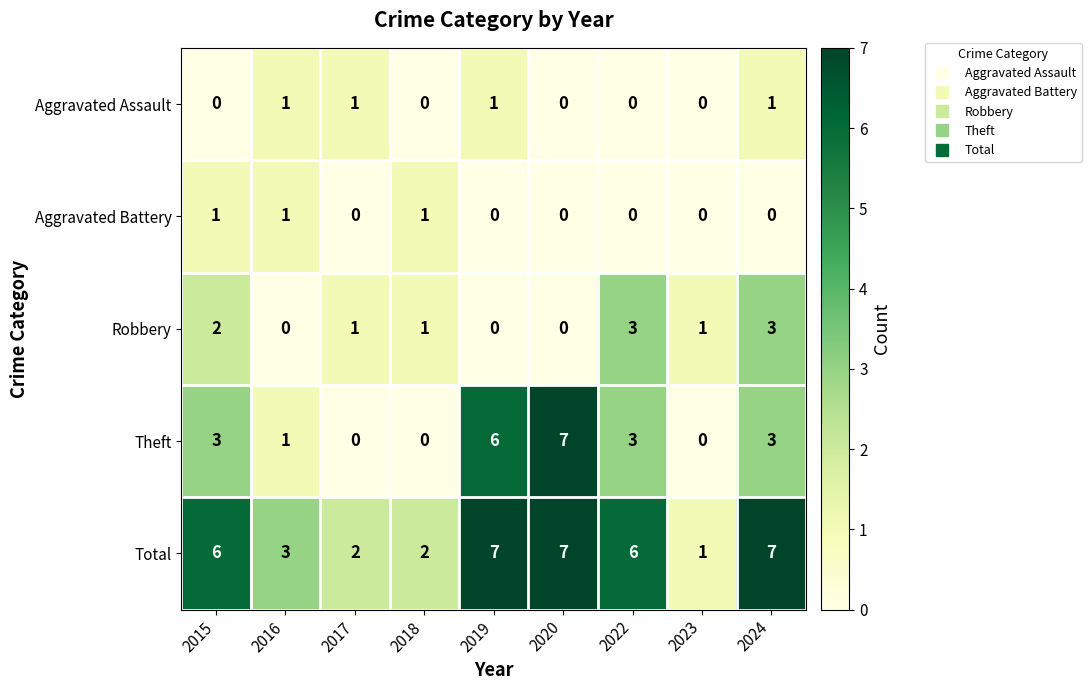

What is the greatest value displayed?

7